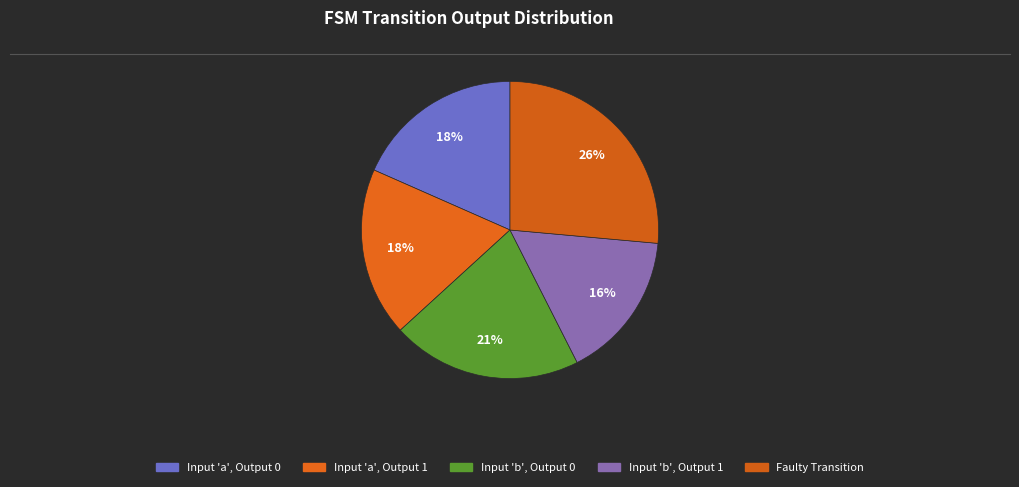

How many segments does this pie chart have?

5